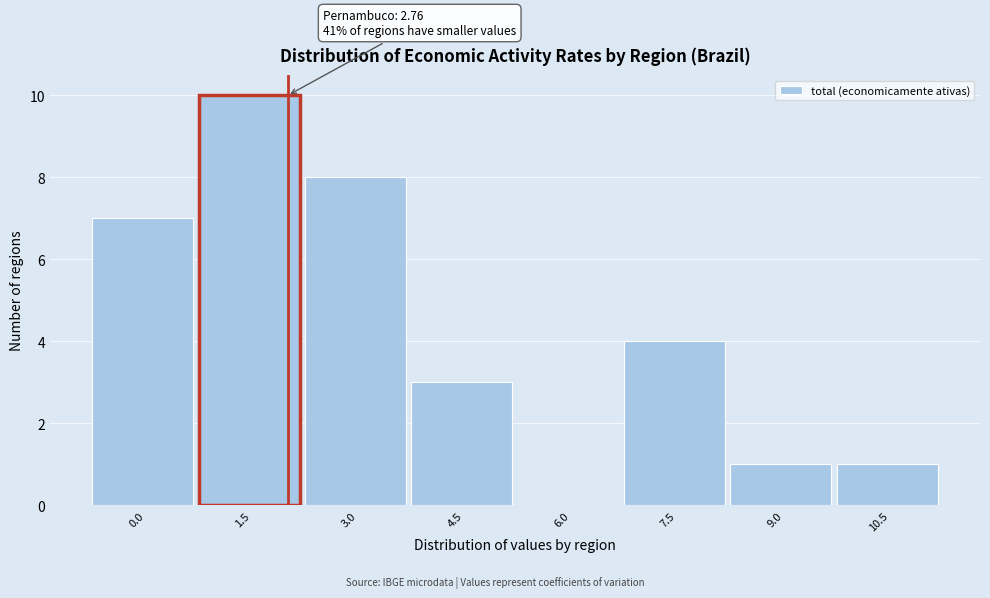

Reading left to right, transcribe all the data shown in this chart.

0.0=7	1.5=10	3.0=8	4.5=3	6.0=0	7.5=4	9.0=1	10.5=1